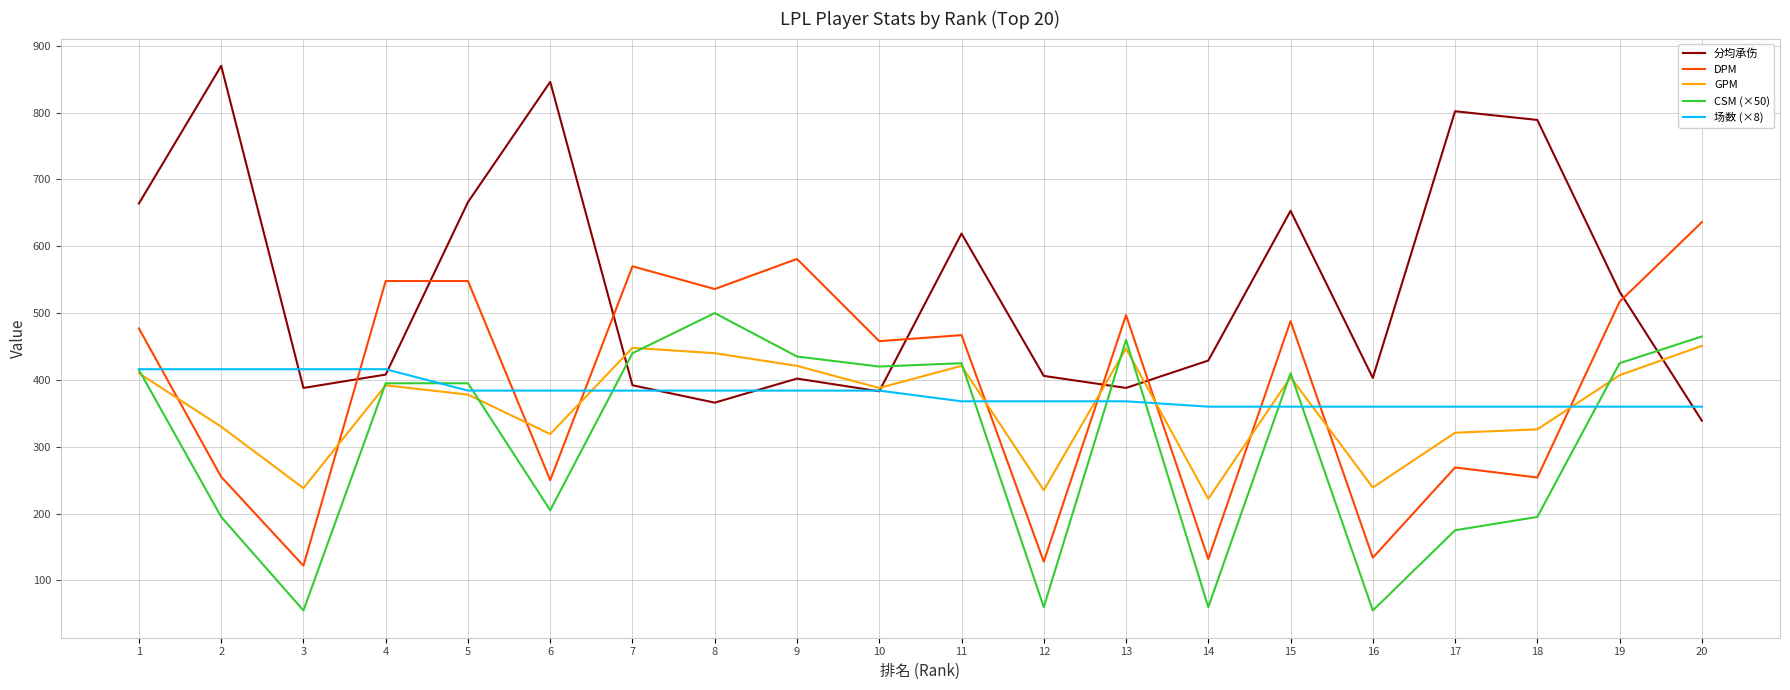

What is the sum of the 分均承伤 values at 15 and 2?

1523.0